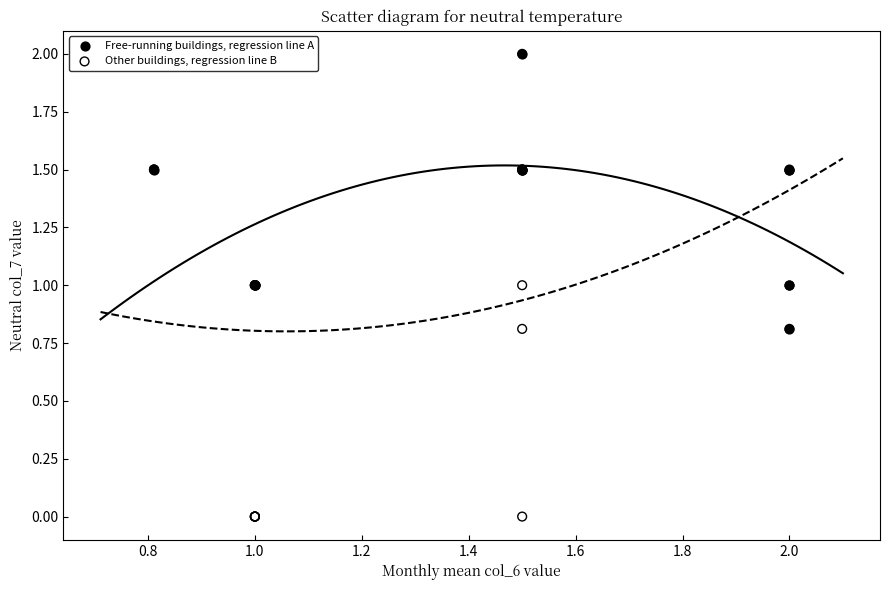

Which series reaches the minimum Y coordinate?

Other buildings, regression line B